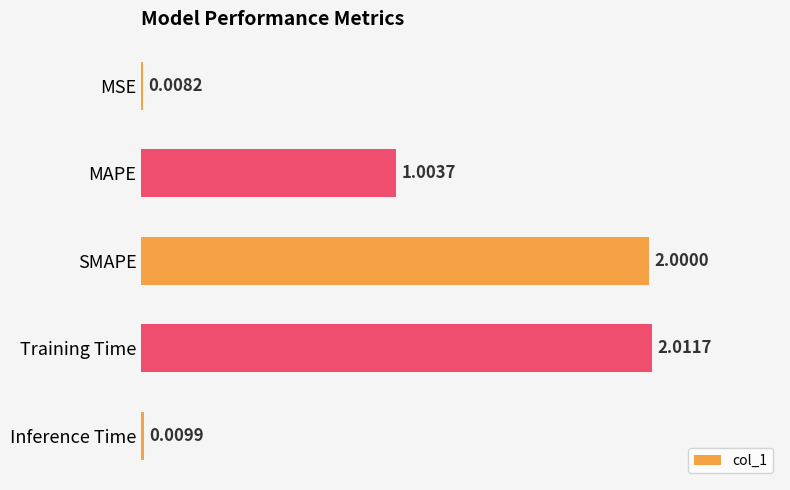

Which label corresponds to the smallest value in the chart?

MSE